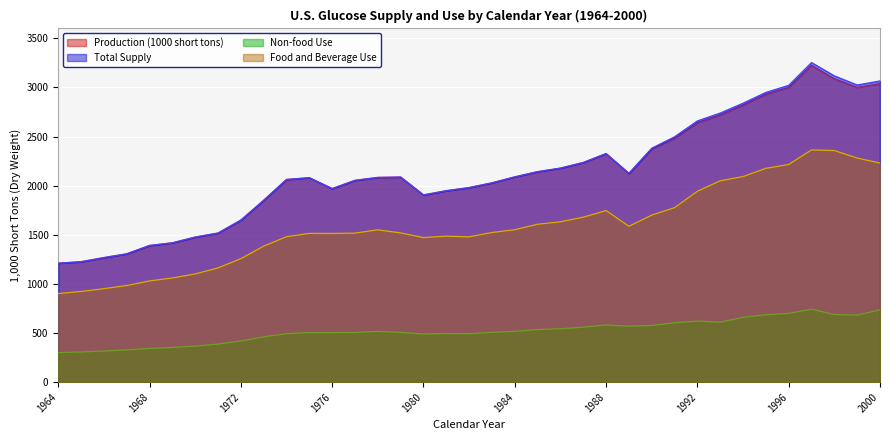

True or false: Non-food Use has more than 2 interior local peaks.

True